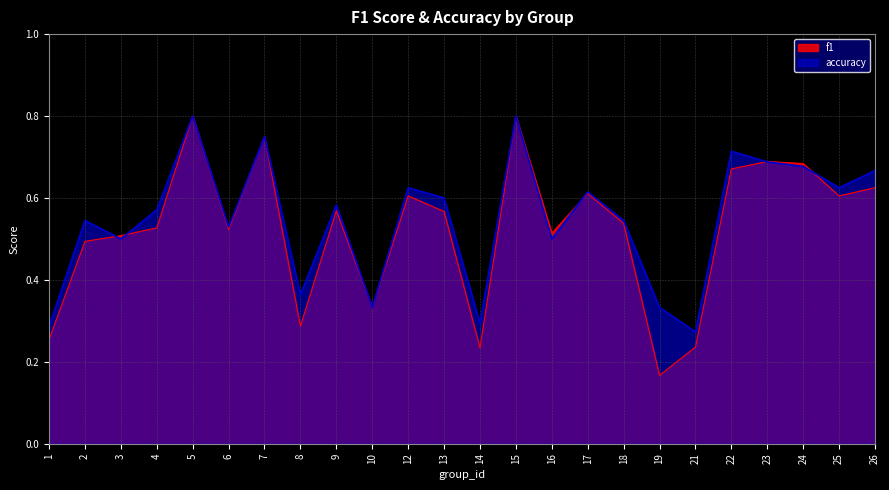

List the series in order of their peak value, lowest first.

f1, accuracy